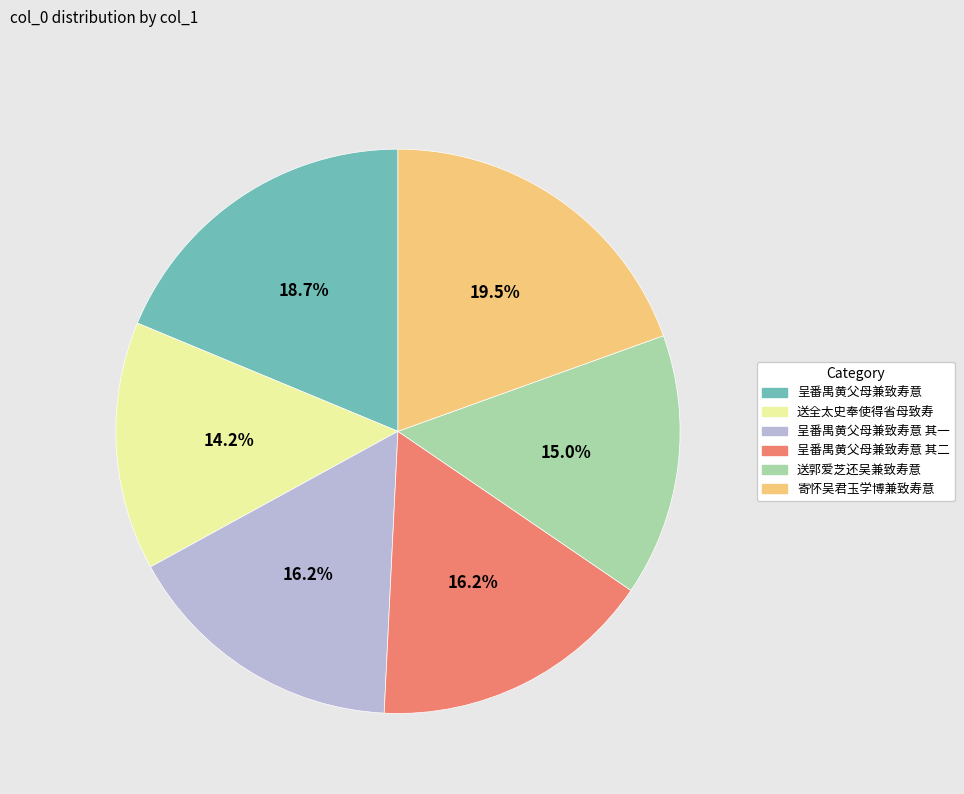

Is there any slice that represents more than half of the pie?

No